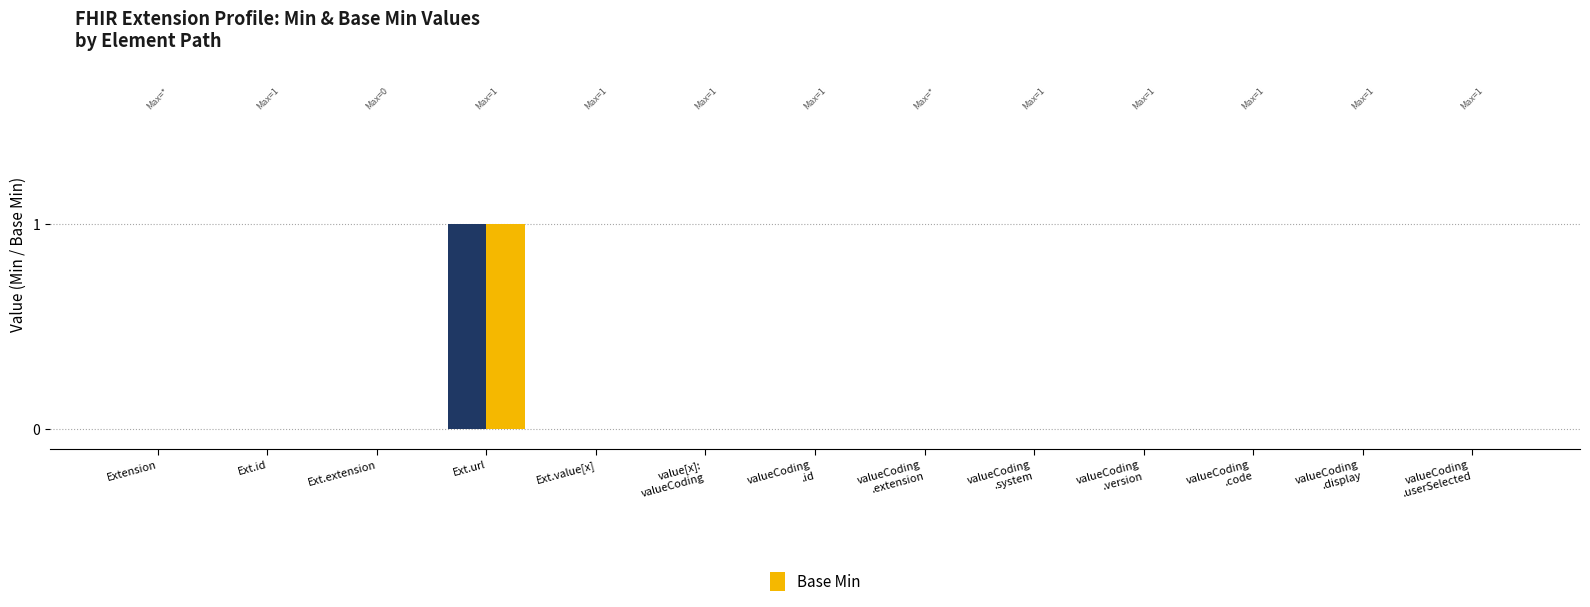

Which label corresponds to the largest value in the chart?

Ext.url